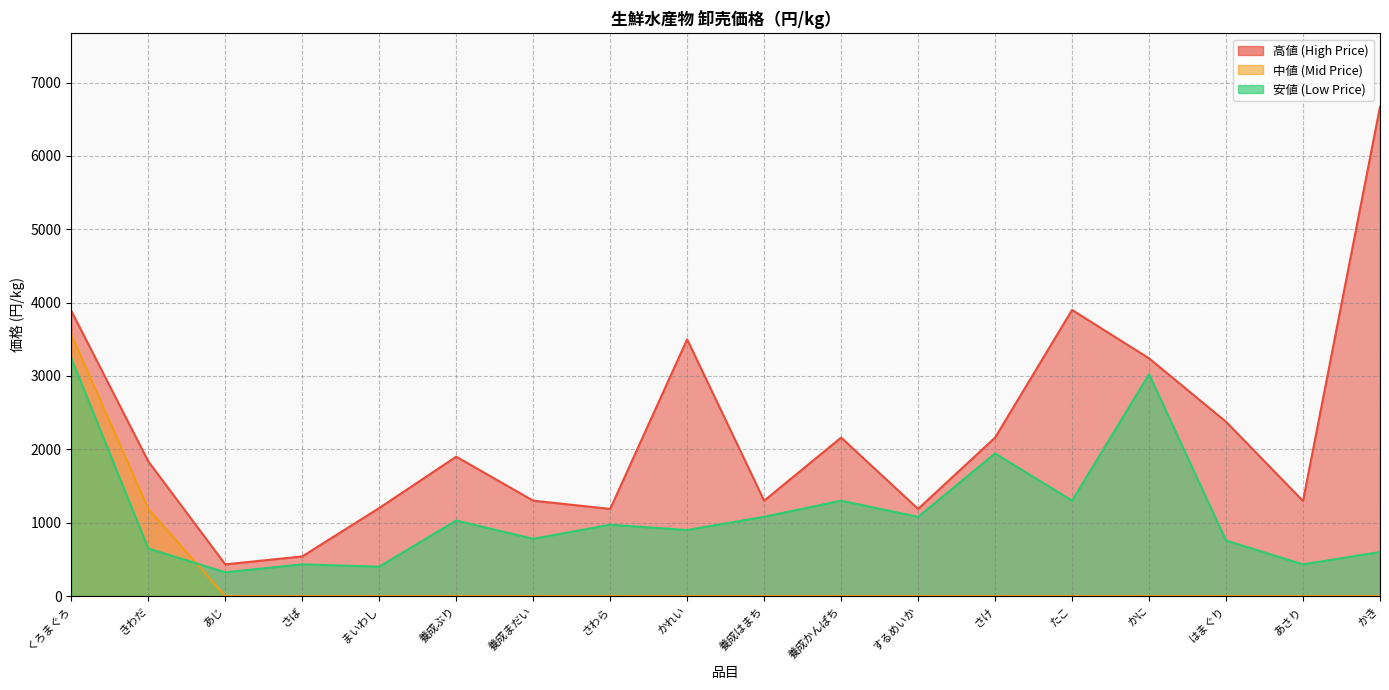

How many lines are shown in the chart?

3